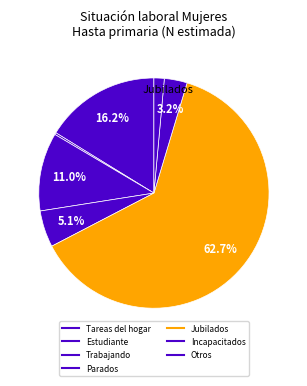

Is there a majority slice in this chart?

Yes